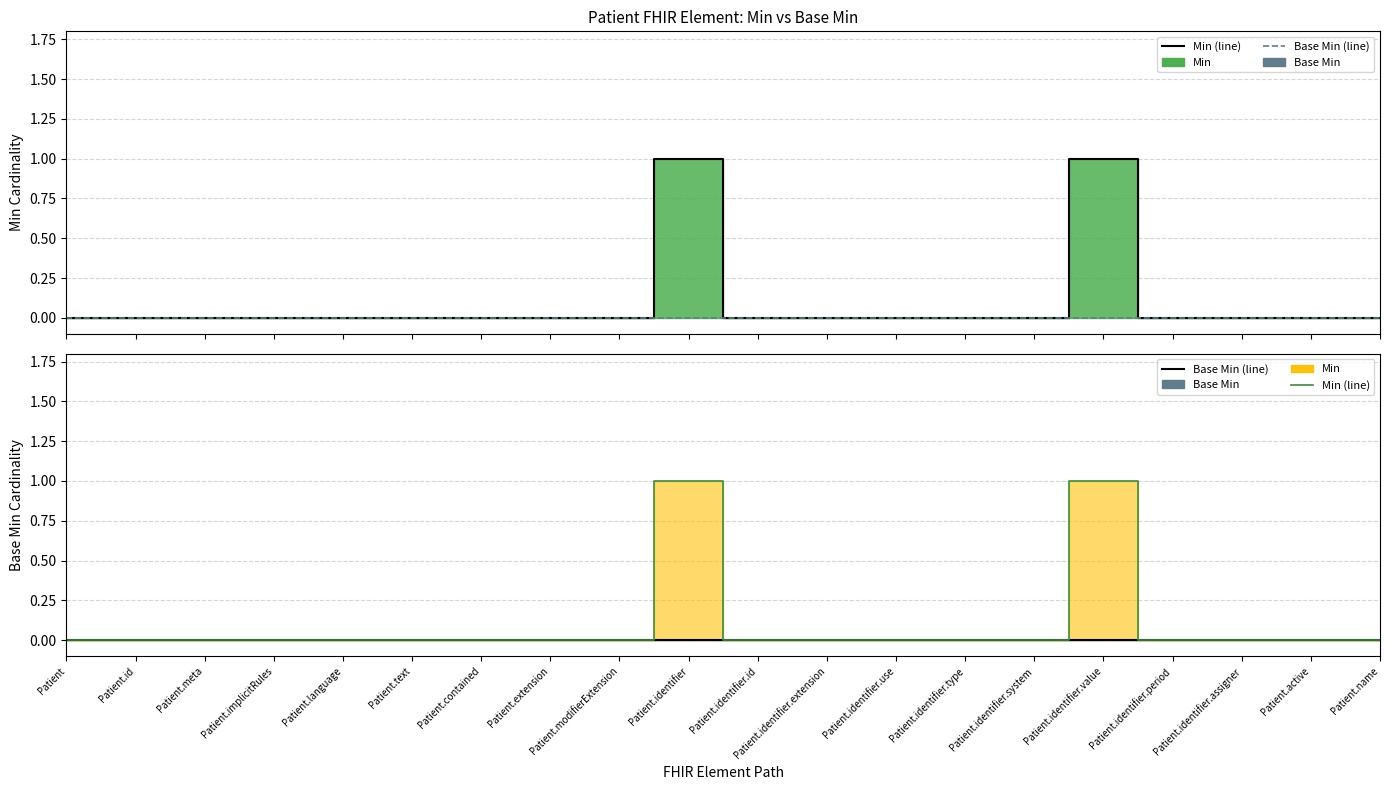

Reading right to left, extract all data points from this chart.

Min (line): 0	0	0	0	1	0	0	0	0	0	1	0	0	0	0	0	0	0	0	0
Base Min (line): 0	0	0	0	0	0	0	0	0	0	0	0	0	0	0	0	0	0	0	0